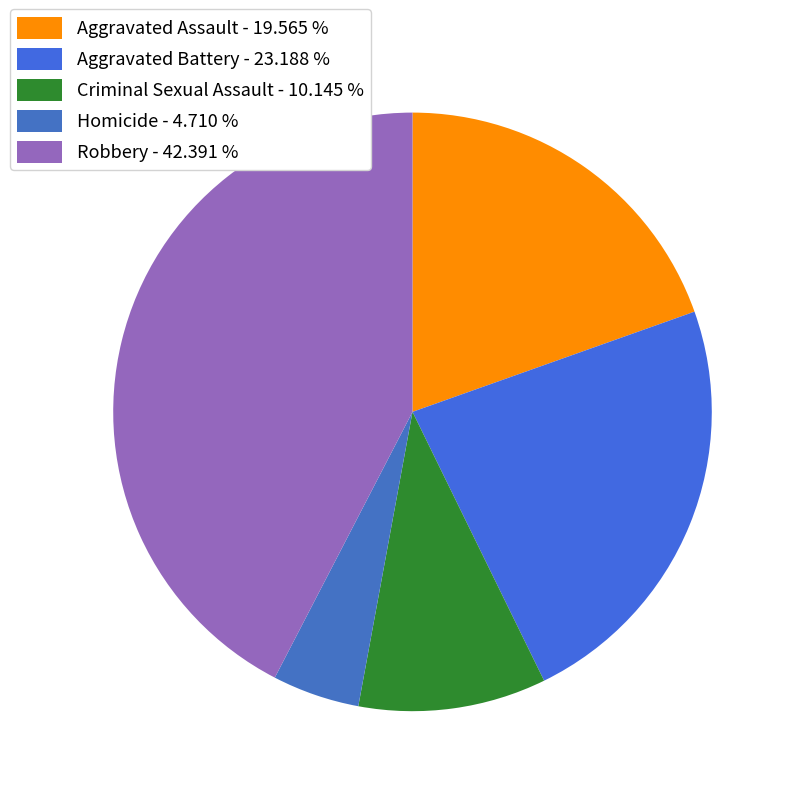

Rank the categories by value from lowest to highest.

Homicide, Criminal Sexual Assault, Aggravated Assault, Aggravated Battery, Robbery